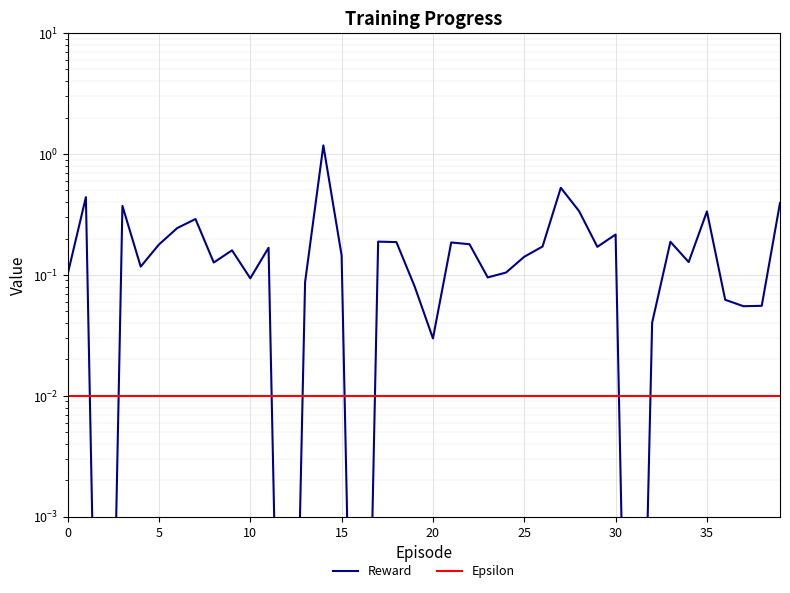

Between 32 and 39, which series saw the biggest shift?

Reward